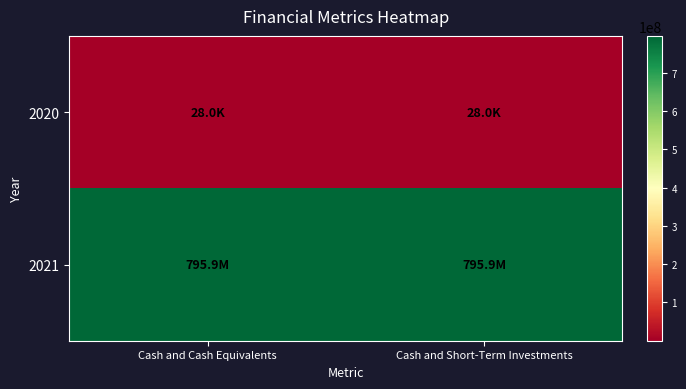

Reading left to right, transcribe all the data shown in this chart.

2020: Cash and Cash Equivalents=28000	Cash and Short-Term Investments=28000
2021: Cash and Cash Equivalents=795863000	Cash and Short-Term Investments=795863000